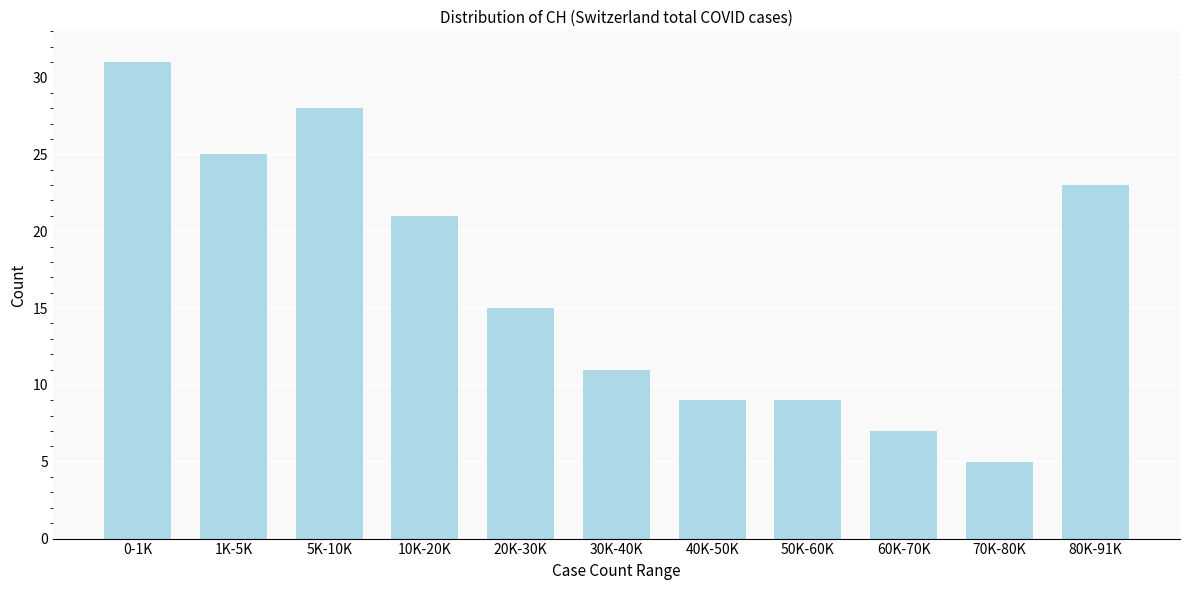

Reading left to right, transcribe all the data shown in this chart.

31	25	28	21	15	11	9	9	7	5	23